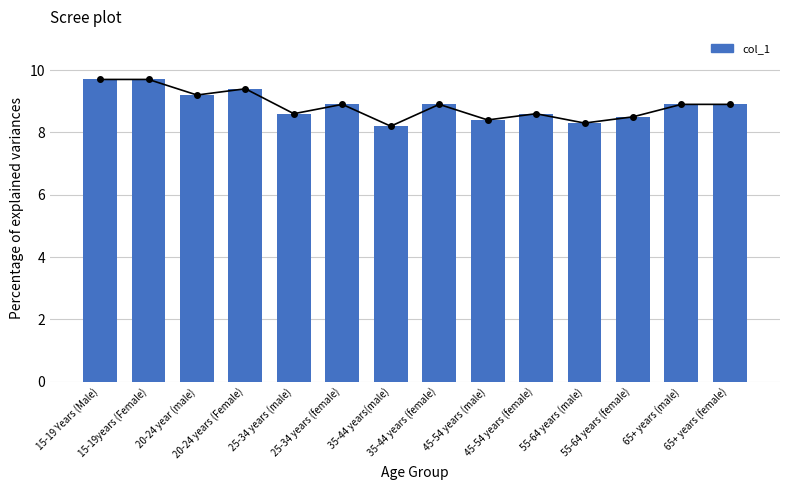

How many bars are there in total?

14